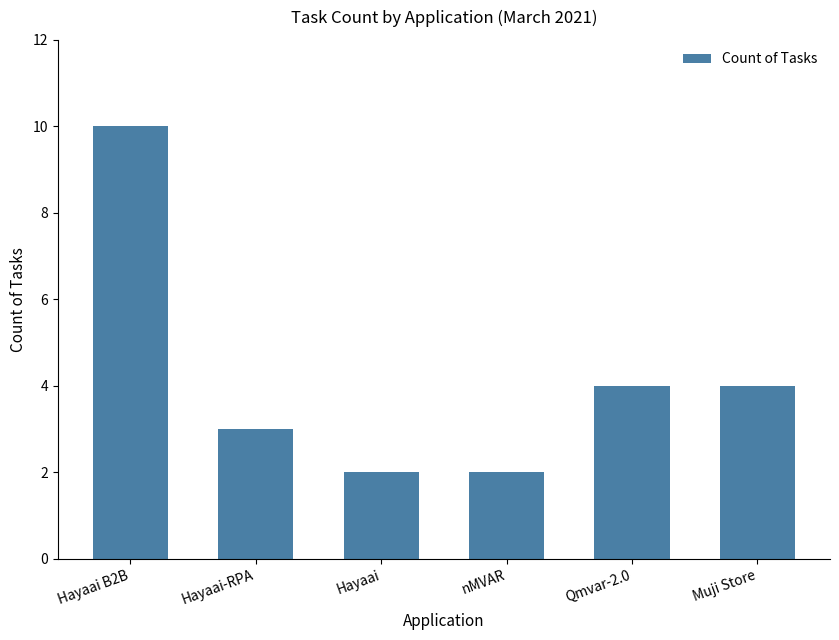

True or false: the data shows 7 at Qmvar-2.0.

False